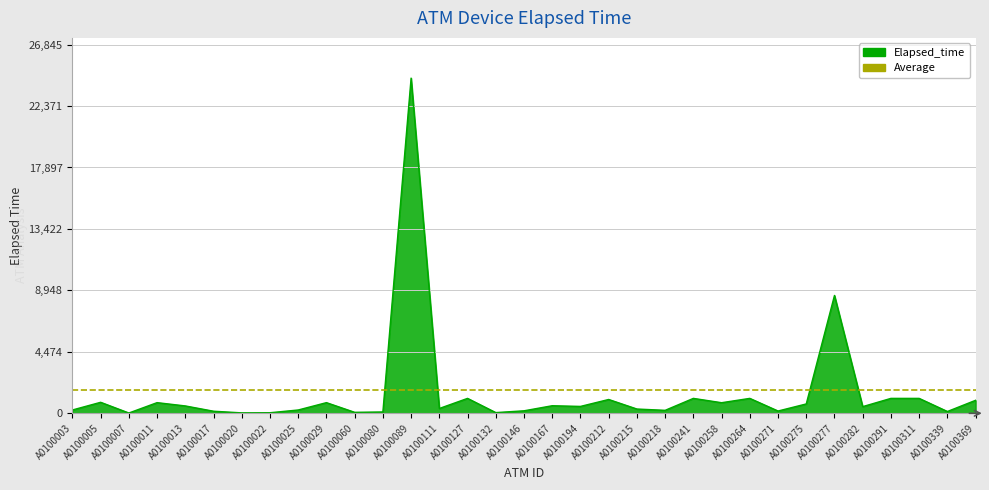

How many data points are less than 500?

16